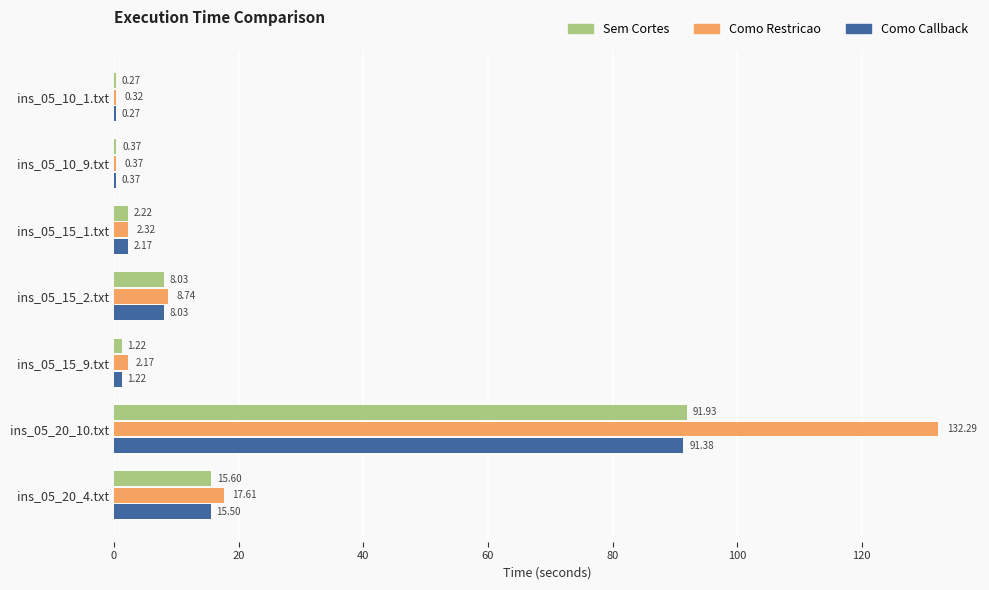

Which series has the widest spread of values?

Como Restricao